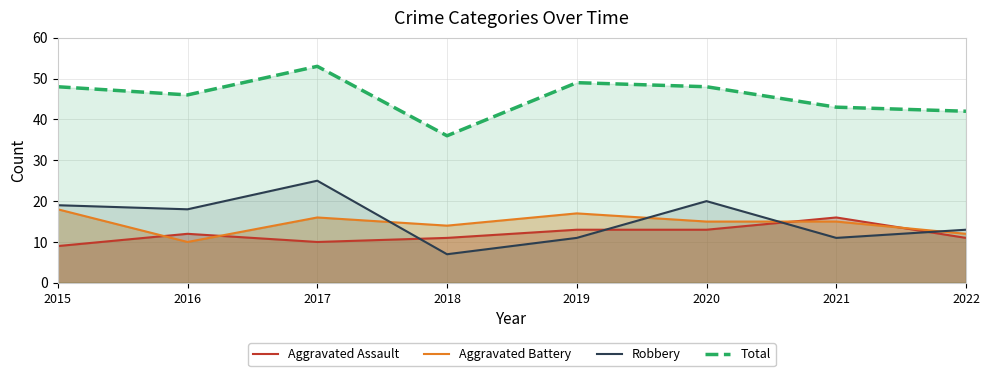

Is the value of Aggravated Assault at 2018 greater than the value of Aggravated Battery at 2018?

No